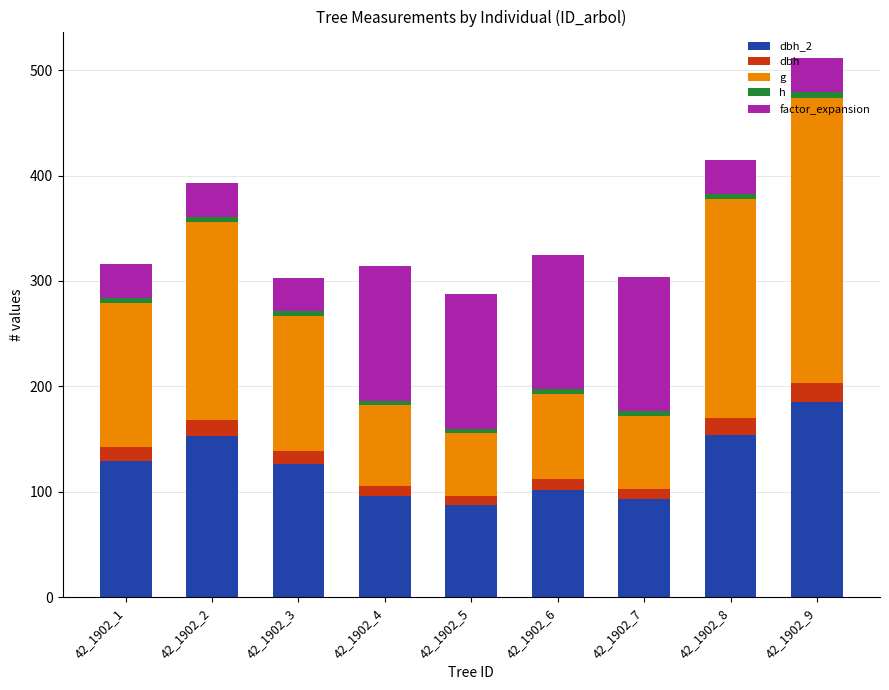

At which category is the sum across all series the highest?

42_1902_9